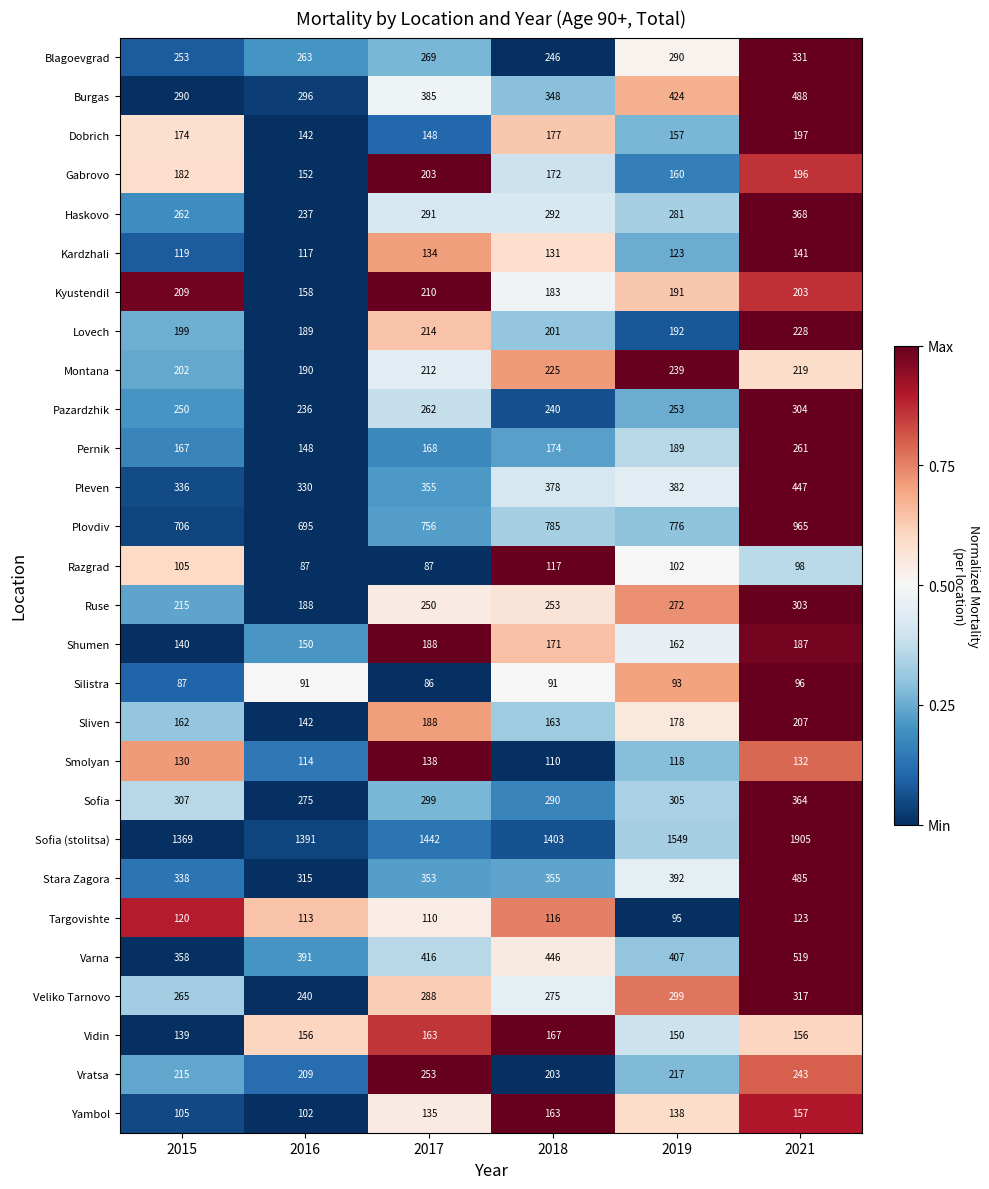

Which series has the largest total across all categories?

Sofia (stolitsa)